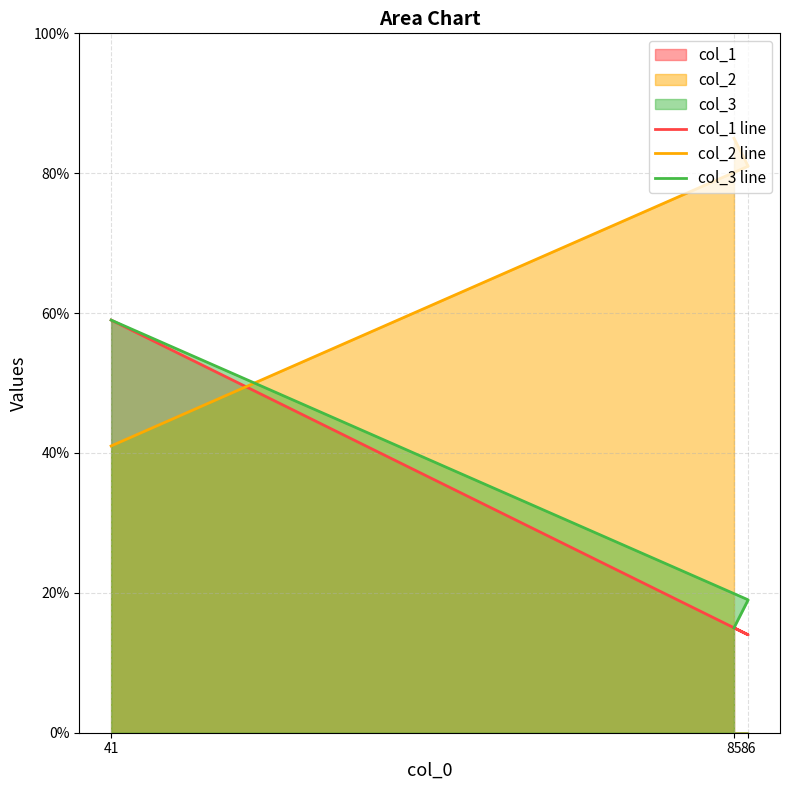

What is the difference between the highest and lowest values at 85?

70